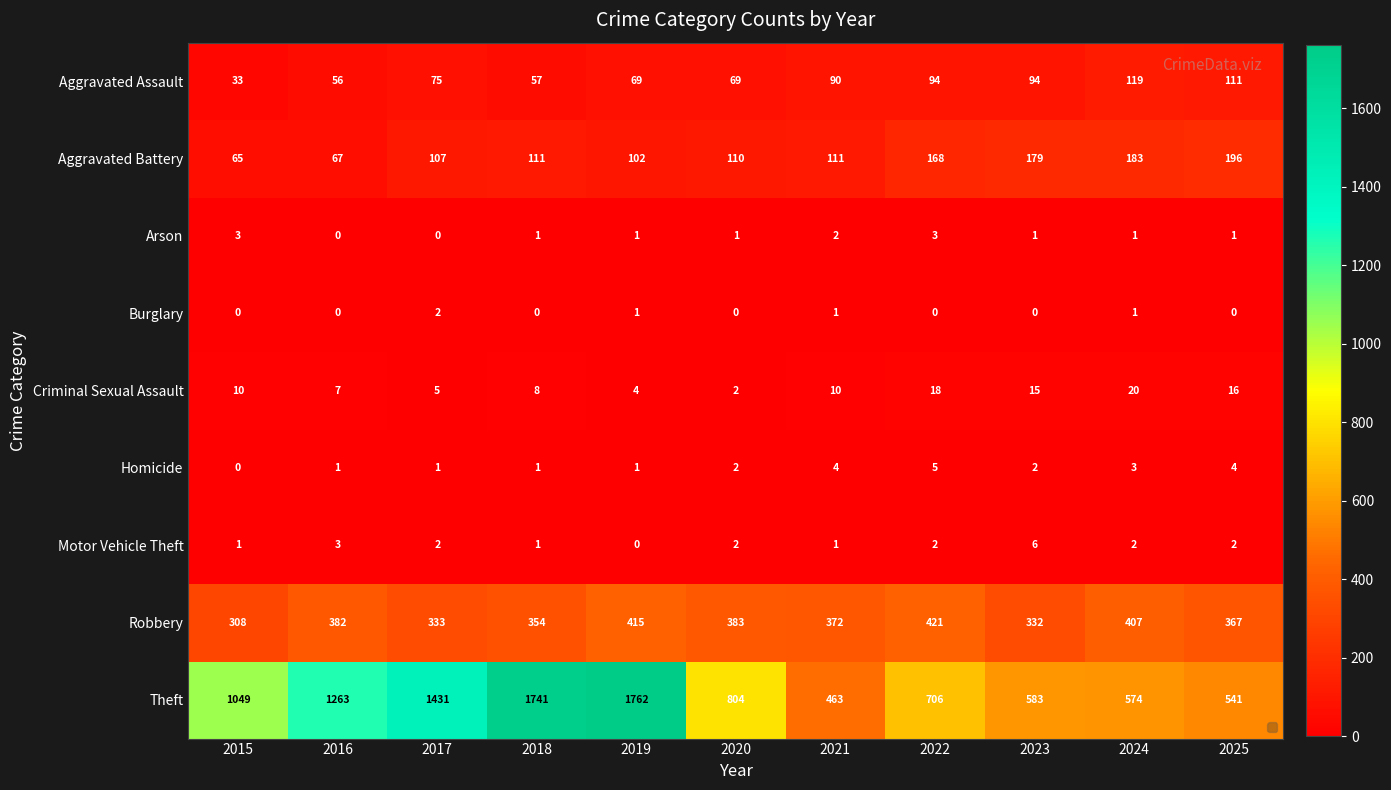

List the series in order of their peak value, lowest first.

Burglary, Arson, Homicide, Motor Vehicle Theft, Criminal Sexual Assault, Aggravated Assault, Aggravated Battery, Robbery, Theft